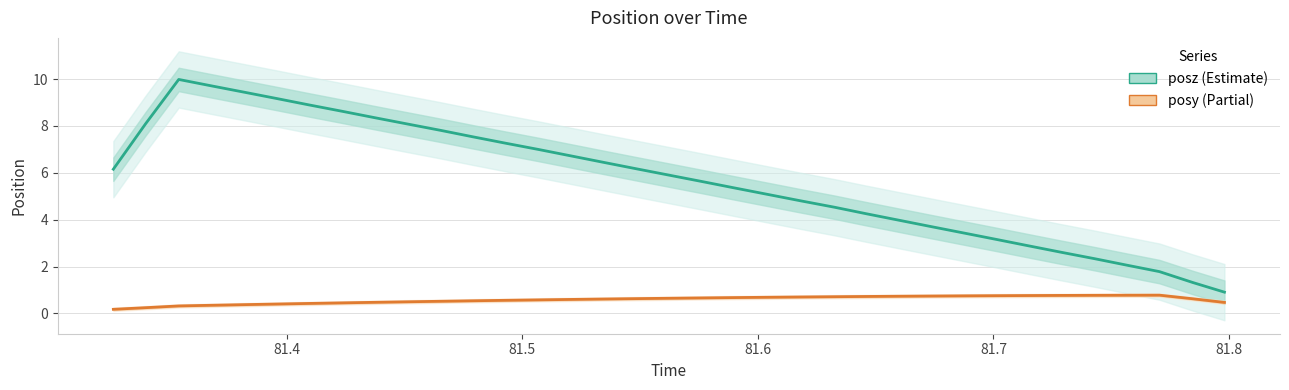

What is the value of the posz point at the 17th from the left?

6.2